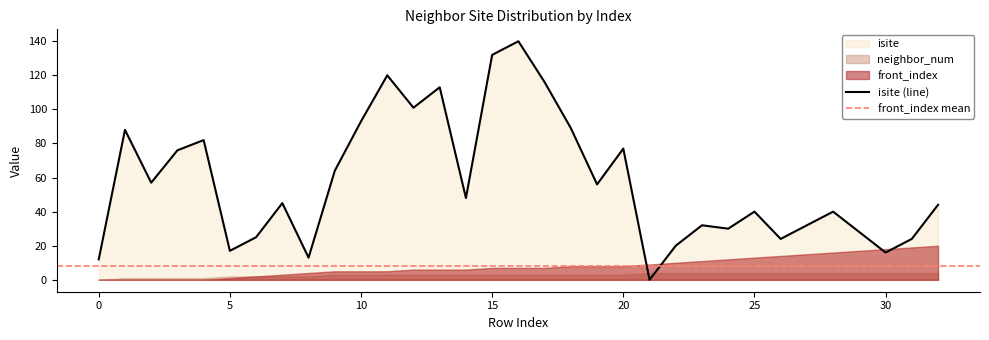

True or false: front_index has more than 2 interior local peaks.

False